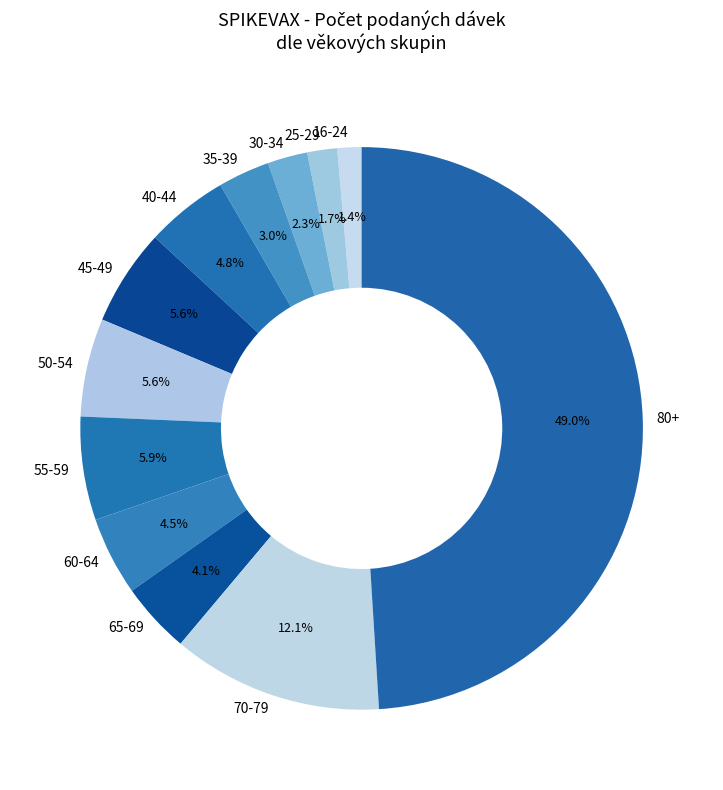

What is the ratio of the value at 30-34 to the value at 40-44?

0.5